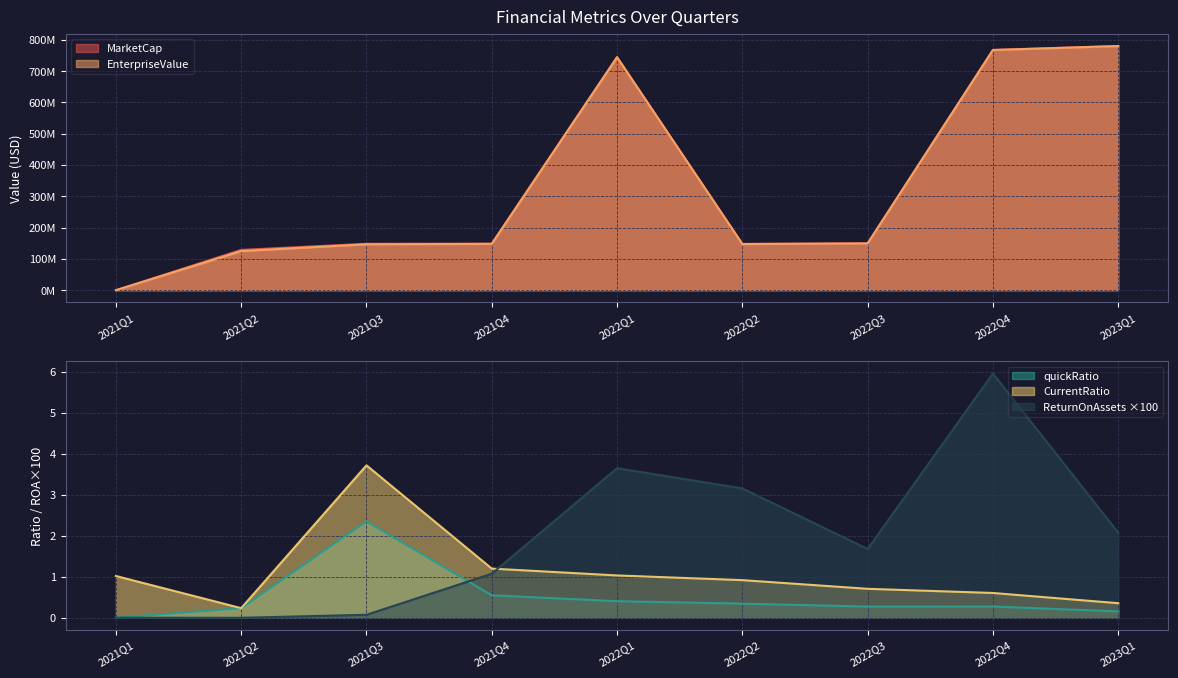

Is the value of quickRatio at 2022Q2 greater than the value of EnterpriseValue at 2022Q4?

No